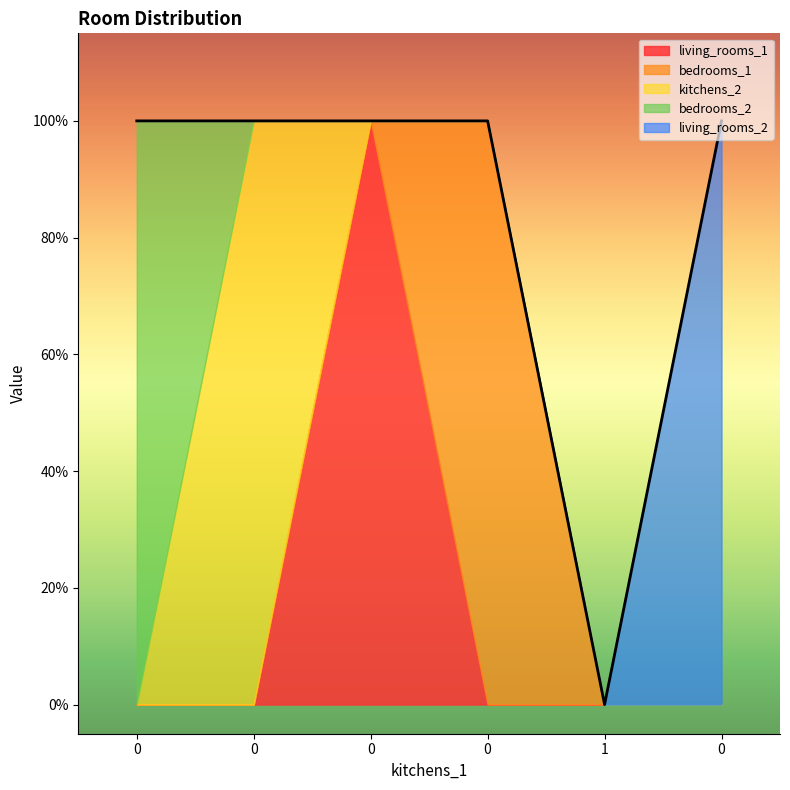

How many values in the bedrooms_2 series exceed 0?

1